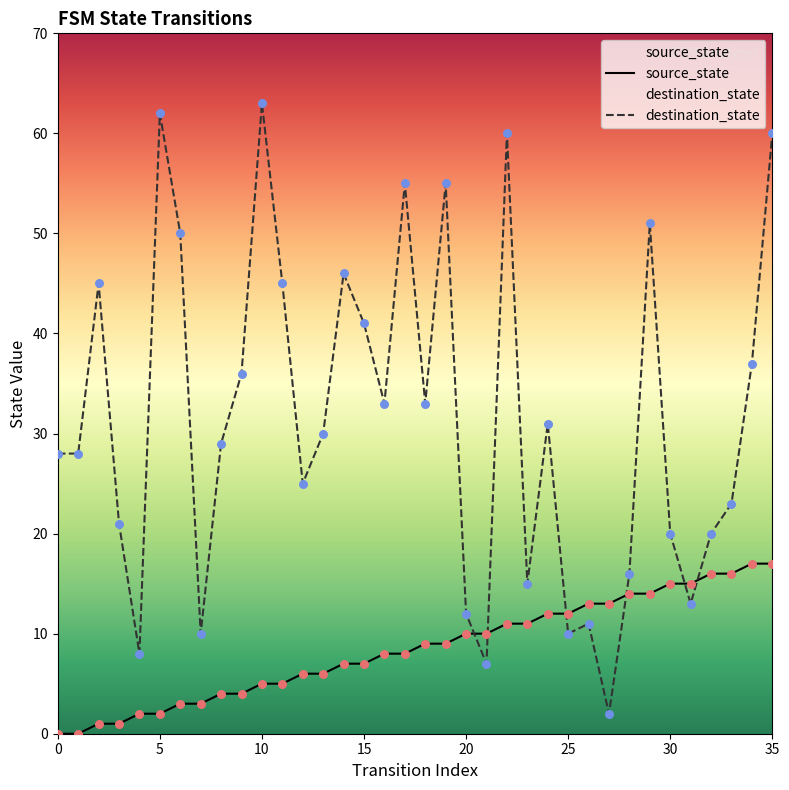

What is the total value across all series at 0?

28